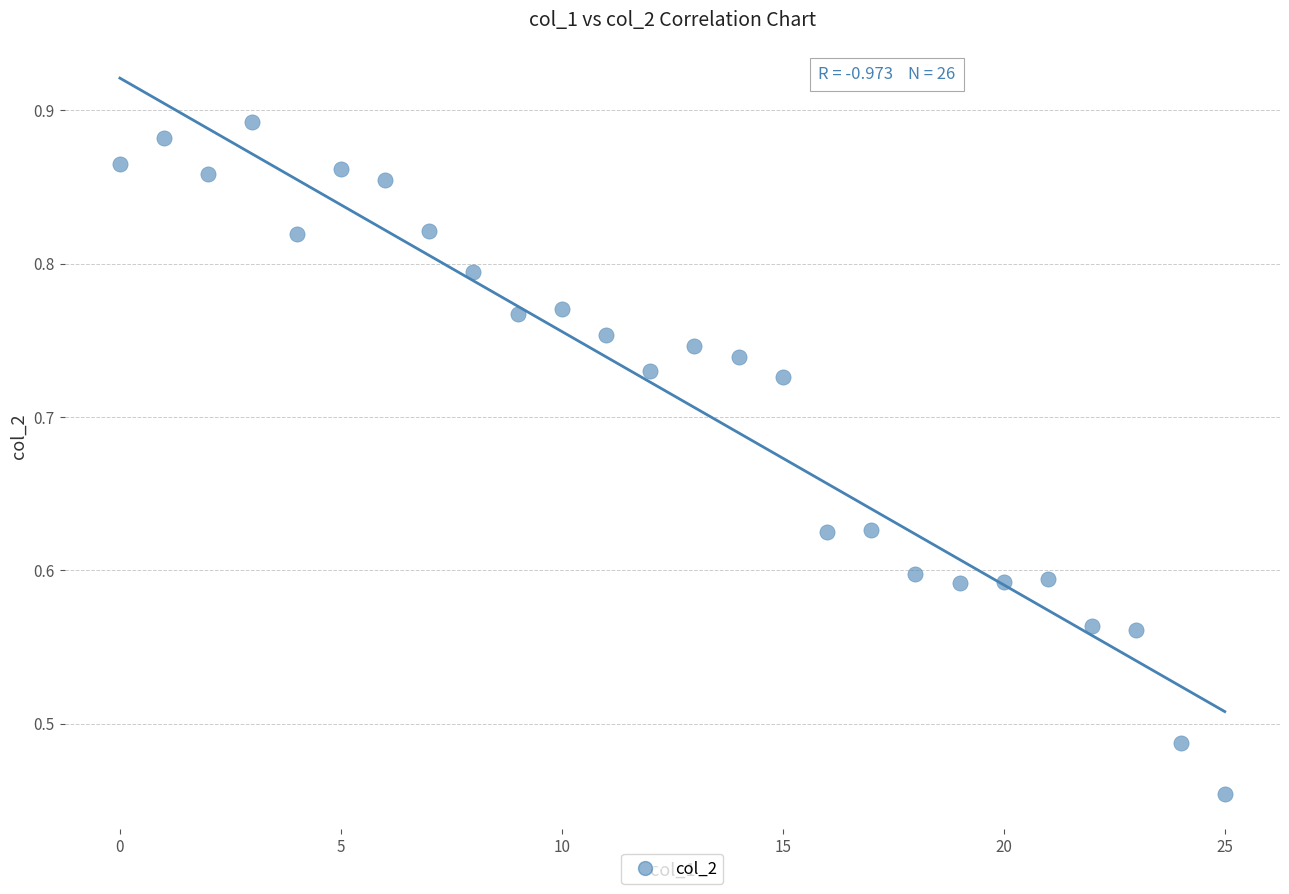

What is the range of Y values (max minus min)?

0.4